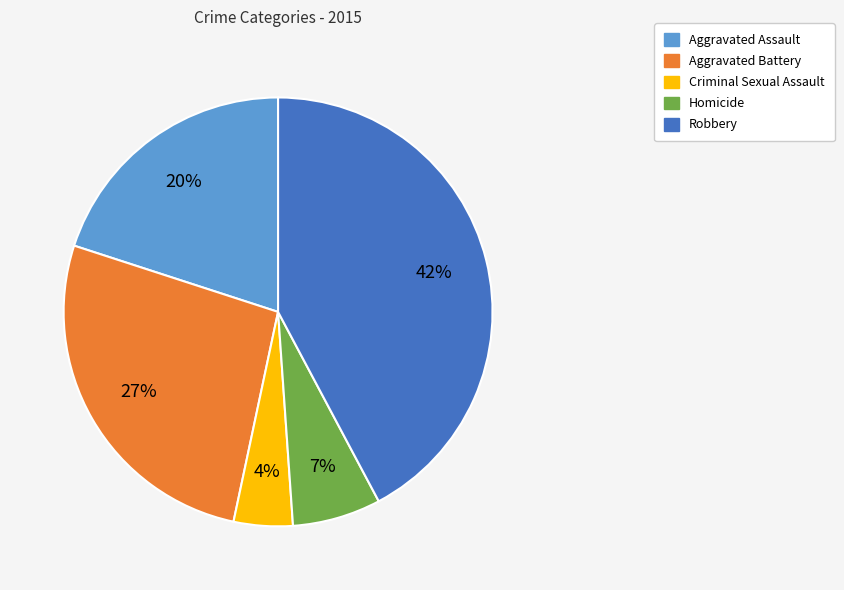

Count the number of slices in the pie.

5